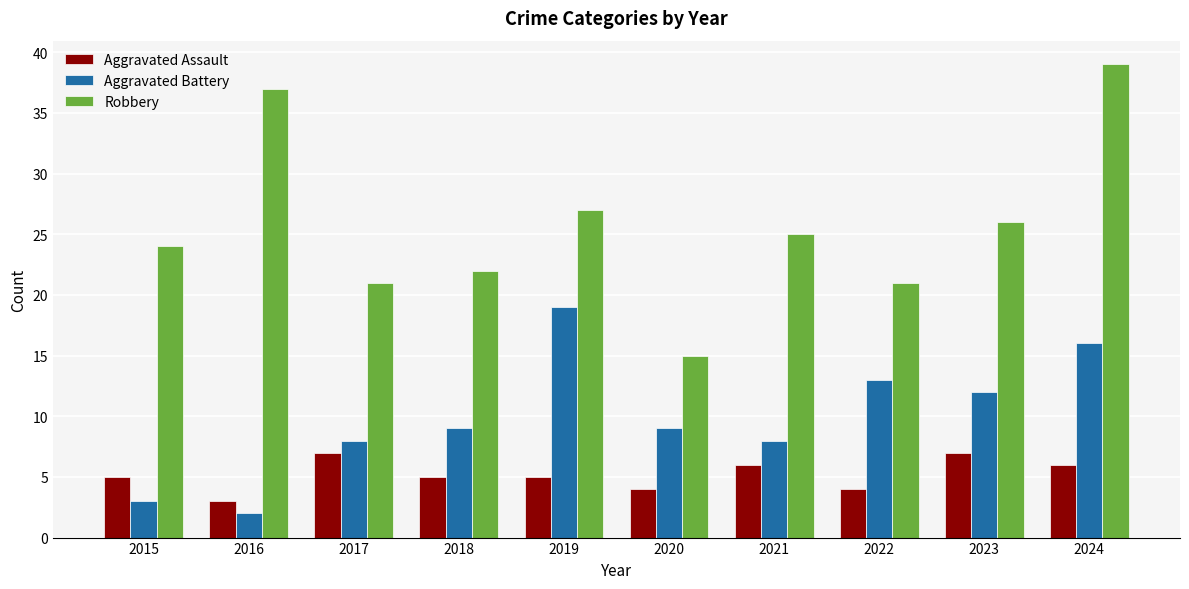

What is the difference between the highest and lowest values at 2023?

19